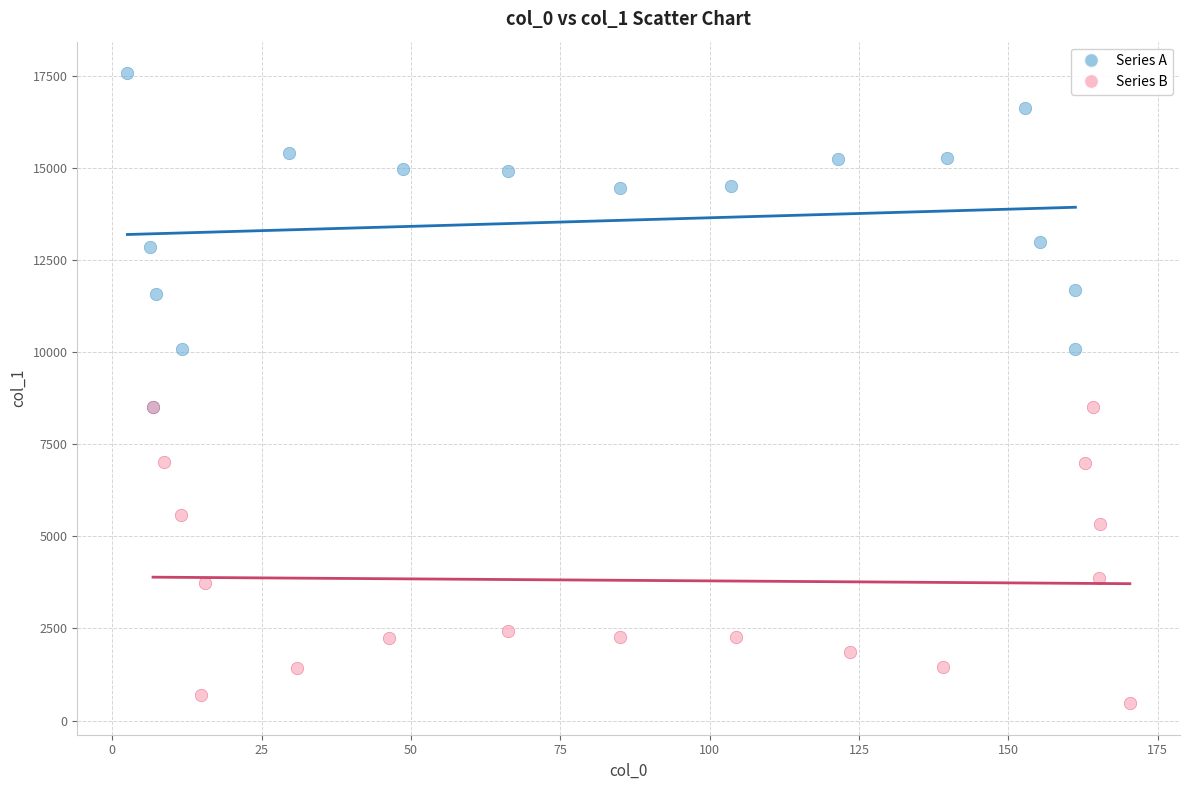

Which series has the widest spread of Y values?

Series A